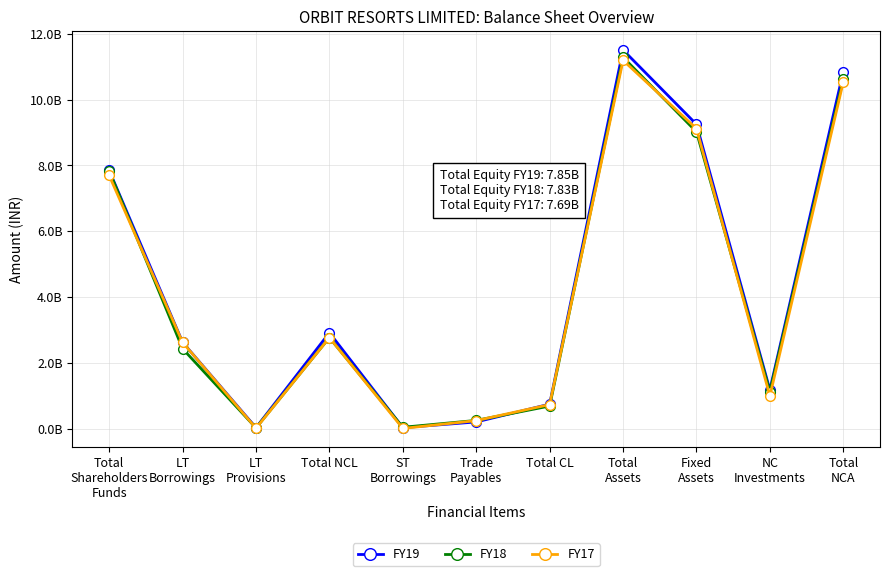

Where does the FY19 series first go above 2625162931?

Total
Shareholders
Funds